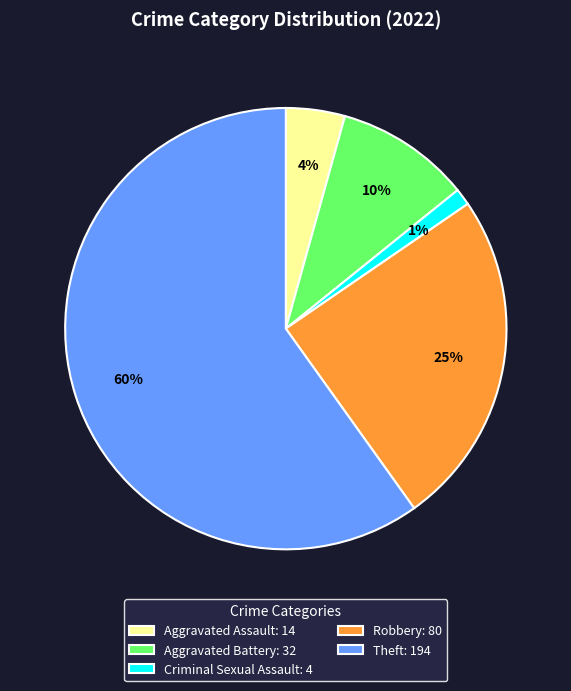

Rank the categories by value from lowest to highest.

Criminal Sexual Assault, Aggravated Assault, Aggravated Battery, Robbery, Theft